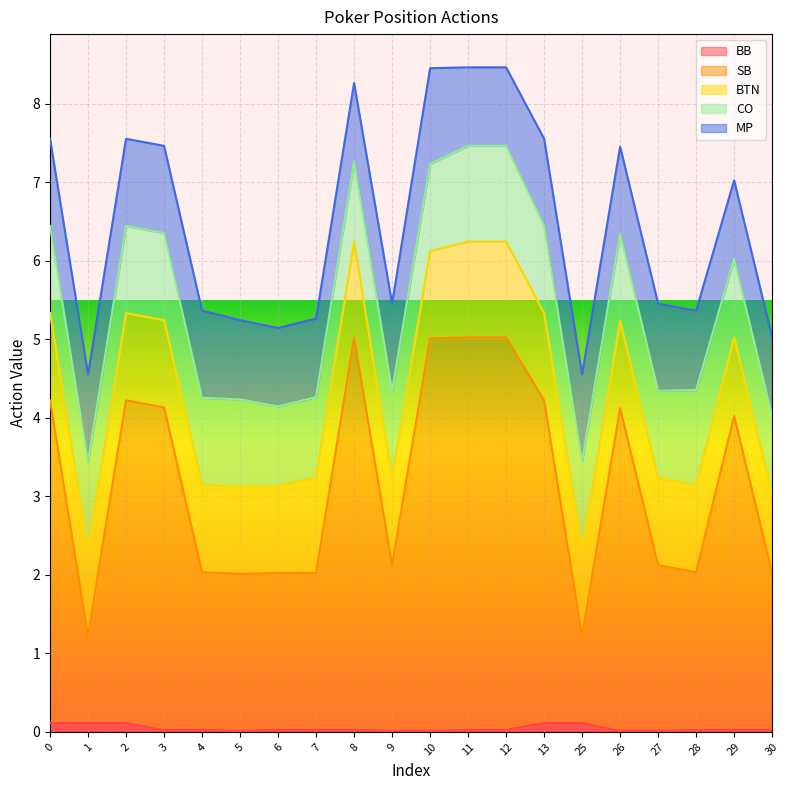

What are all the series names shown in the legend?

BB, SB, BTN, CO, MP